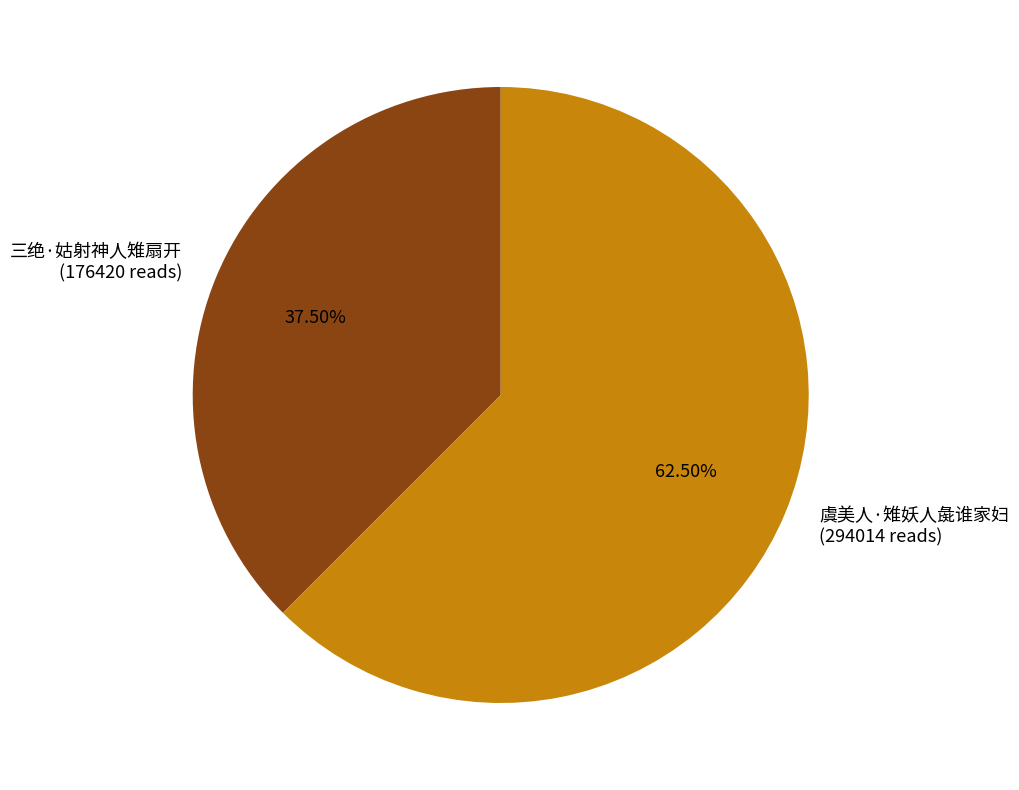

True or false: 虞美人·雉妖人彘谁家妇 accounts for 57% of the total.

False